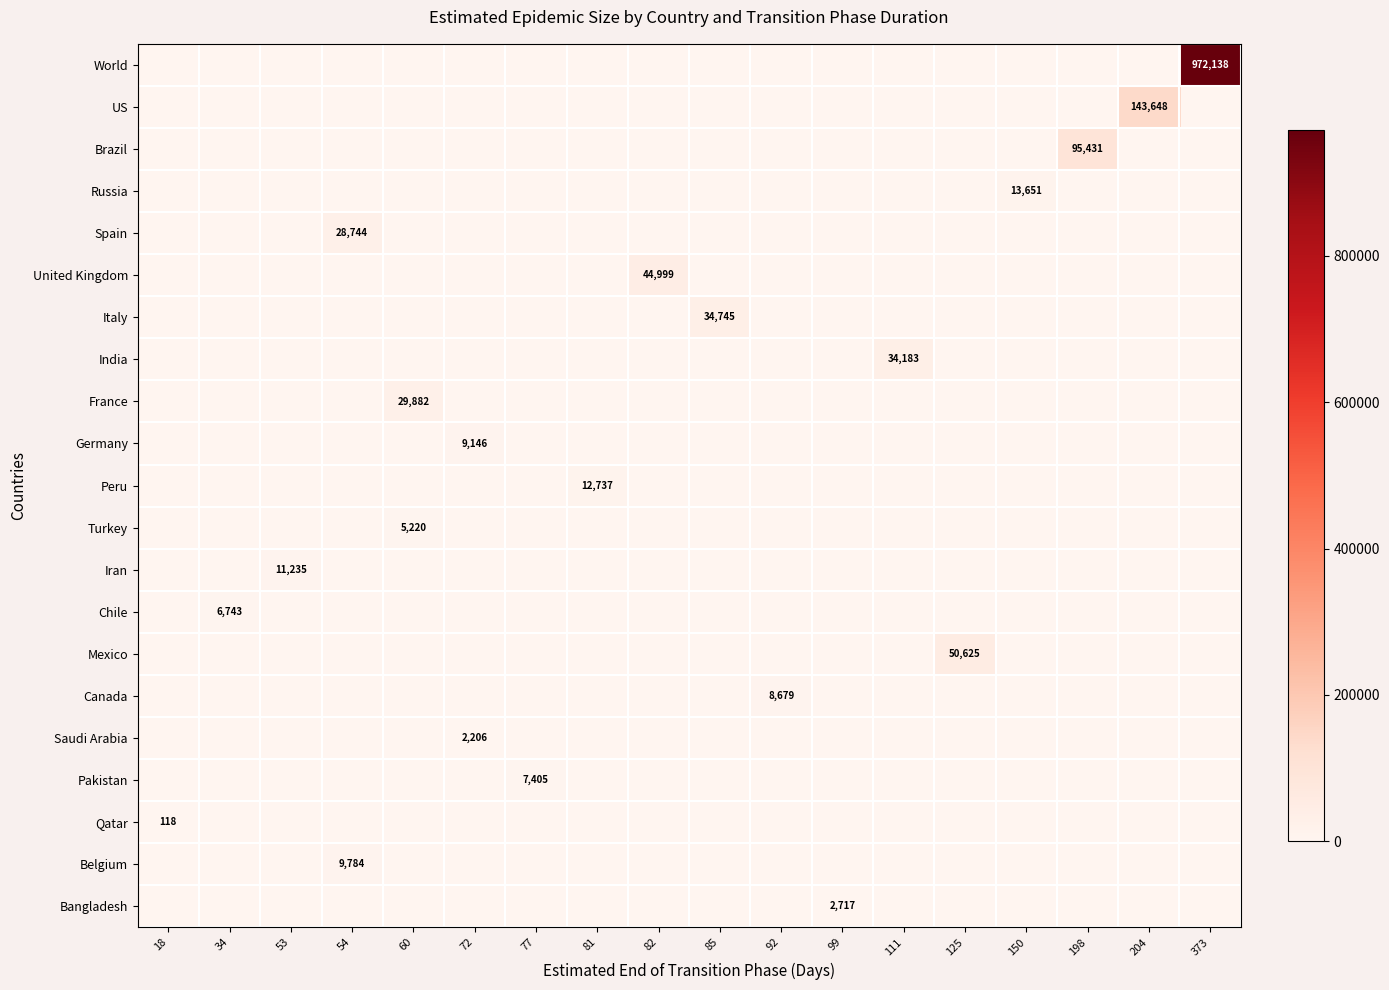

How many data points in Canada are above 0?

1